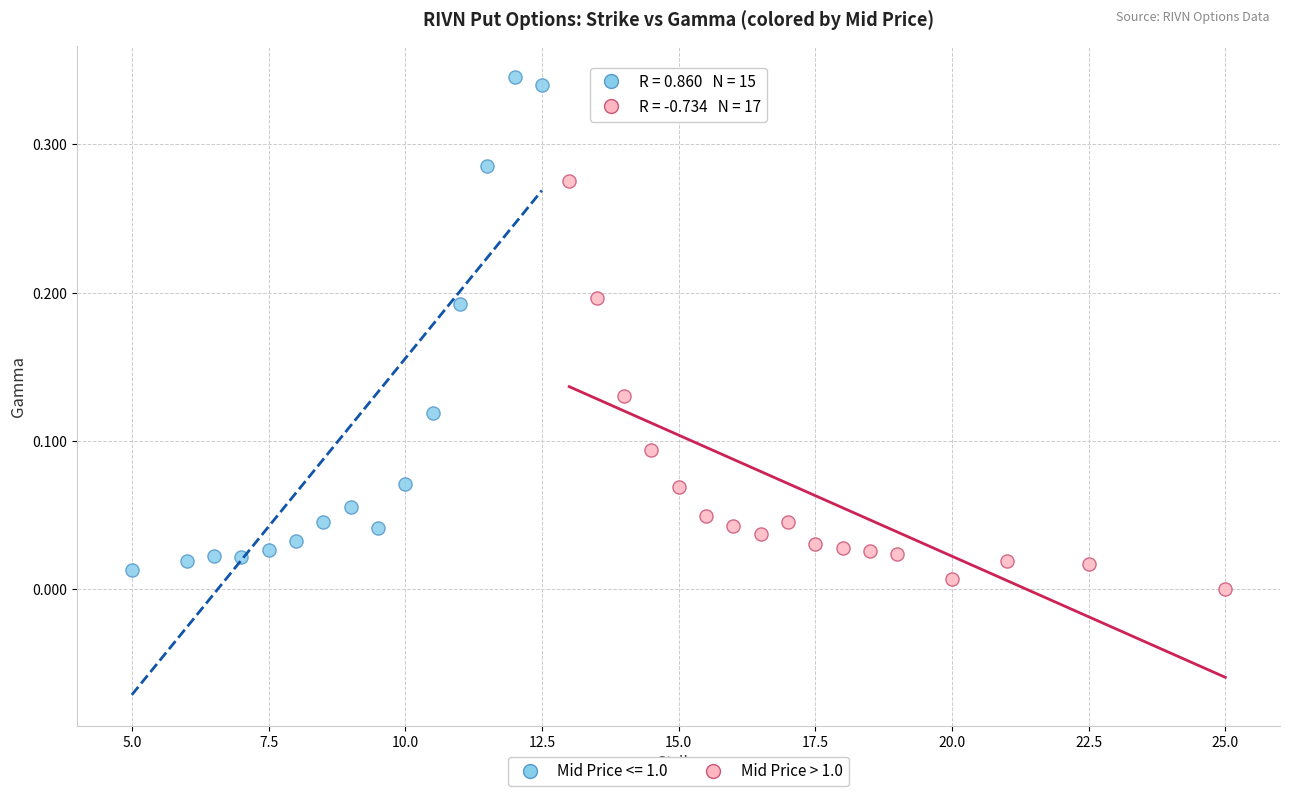

Which series has the widest spread of Y values?

Mid Price <= 1.0